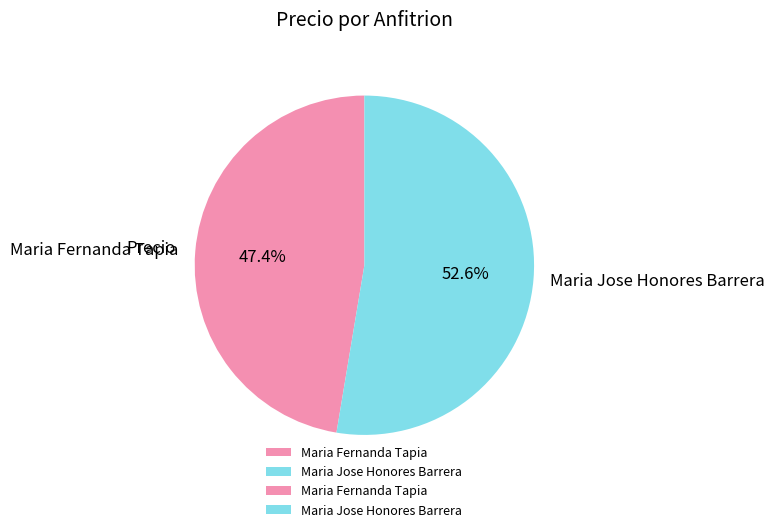

Between Maria Fernanda Tapia and Maria Jose Honores Barrera, which is larger?

Maria Jose Honores Barrera